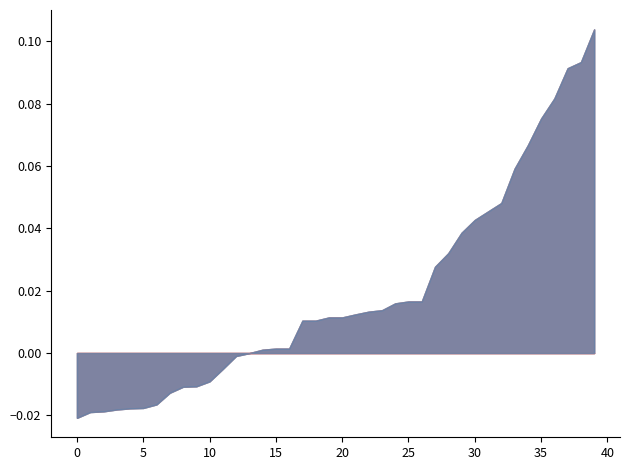

Does the chart display data point markers on the line(s)?

No